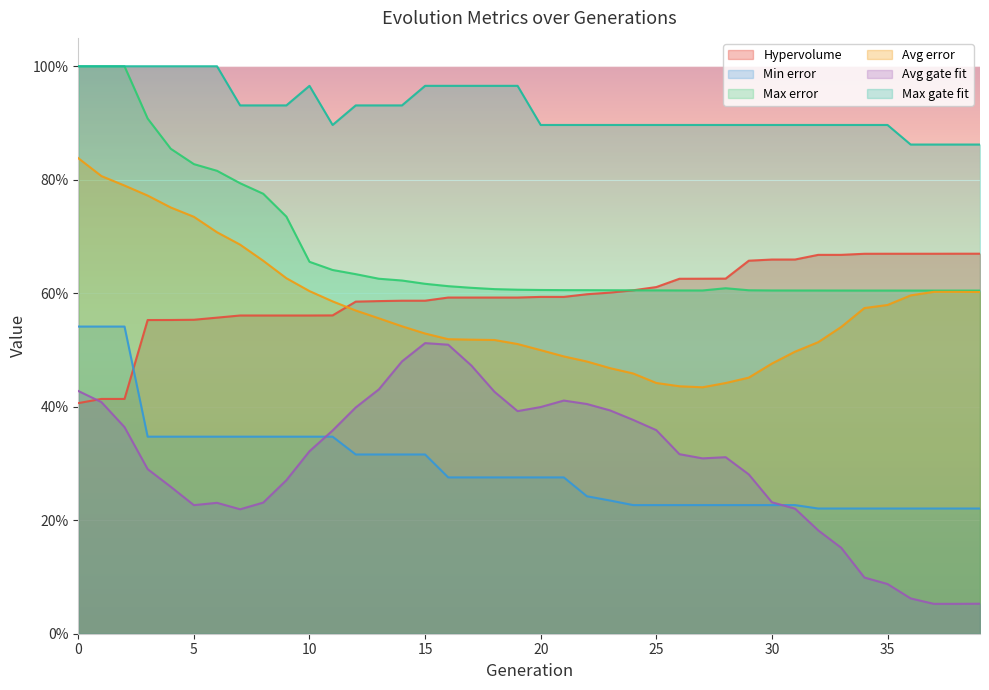

Reading right to left, what are all the values shown in this chart?

Hypervolume: 39=0.7	38=0.7	37=0.7	36=0.7	35=0.7	34=0.7	33=0.7	32=0.7	31=0.7	30=0.7	29=0.7	28=0.6	27=0.6	26=0.6	25=0.6	24=0.6	23=0.6	22=0.6	21=0.6	20=0.6	19=0.6	18=0.6	17=0.6	16=0.6	15=0.6	14=0.6	13=0.6	12=0.6	11=0.6	10=0.6	9=0.6	8=0.6	7=0.6	6=0.6	5=0.6	4=0.6	3=0.6	2=0.4	1=0.4	0=0.4
Min error: 39=0.2	38=0.2	37=0.2	36=0.2	35=0.2	34=0.2	33=0.2	32=0.2	31=0.2	30=0.2	29=0.2	28=0.2	27=0.2	26=0.2	25=0.2	24=0.2	23=0.2	22=0.2	21=0.3	20=0.3	19=0.3	18=0.3	17=0.3	16=0.3	15=0.3	14=0.3	13=0.3	12=0.3	11=0.3	10=0.3	9=0.3	8=0.3	7=0.3	6=0.3	5=0.3	4=0.3	3=0.3	2=0.5	1=0.5	0=0.5
Max error: 39=0.6	38=0.6	37=0.6	36=0.6	35=0.6	34=0.6	33=0.6	32=0.6	31=0.6	30=0.6	29=0.6	28=0.6	27=0.6	26=0.6	25=0.6	24=0.6	23=0.6	22=0.6	21=0.6	20=0.6	19=0.6	18=0.6	17=0.6	16=0.6	15=0.6	14=0.6	13=0.6	12=0.6	11=0.6	10=0.7	9=0.7	8=0.8	7=0.8	6=0.8	5=0.8	4=0.9	3=0.9	2=1.0	1=1.0	0=1.0
Avg error: 39=0.6	38=0.6	37=0.6	36=0.6	35=0.6	34=0.6	33=0.5	32=0.5	31=0.5	30=0.5	29=0.5	28=0.4	27=0.4	26=0.4	25=0.4	24=0.5	23=0.5	22=0.5	21=0.5	20=0.5	19=0.5	18=0.5	17=0.5	16=0.5	15=0.5	14=0.5	13=0.6	12=0.6	11=0.6	10=0.6	9=0.6	8=0.7	7=0.7	6=0.7	5=0.7	4=0.8	3=0.8	2=0.8	1=0.8	0=0.8
Avg gate fit: 39=0.1	38=0.1	37=0.1	36=0.1	35=0.1	34=0.1	33=0.2	32=0.2	31=0.2	30=0.2	29=0.3	28=0.3	27=0.3	26=0.3	25=0.4	24=0.4	23=0.4	22=0.4	21=0.4	20=0.4	19=0.4	18=0.4	17=0.5	16=0.5	15=0.5	14=0.5	13=0.4	12=0.4	11=0.4	10=0.3	9=0.3	8=0.2	7=0.2	6=0.2	5=0.2	4=0.3	3=0.3	2=0.4	1=0.4	0=0.4
Max gate fit: 39=0.9	38=0.9	37=0.9	36=0.9	35=0.9	34=0.9	33=0.9	32=0.9	31=0.9	30=0.9	29=0.9	28=0.9	27=0.9	26=0.9	25=0.9	24=0.9	23=0.9	22=0.9	21=0.9	20=0.9	19=1.0	18=1.0	17=1.0	16=1.0	15=1.0	14=0.9	13=0.9	12=0.9	11=0.9	10=1.0	9=0.9	8=0.9	7=0.9	6=1.0	5=1.0	4=1.0	3=1.0	2=1.0	1=1.0	0=1.0